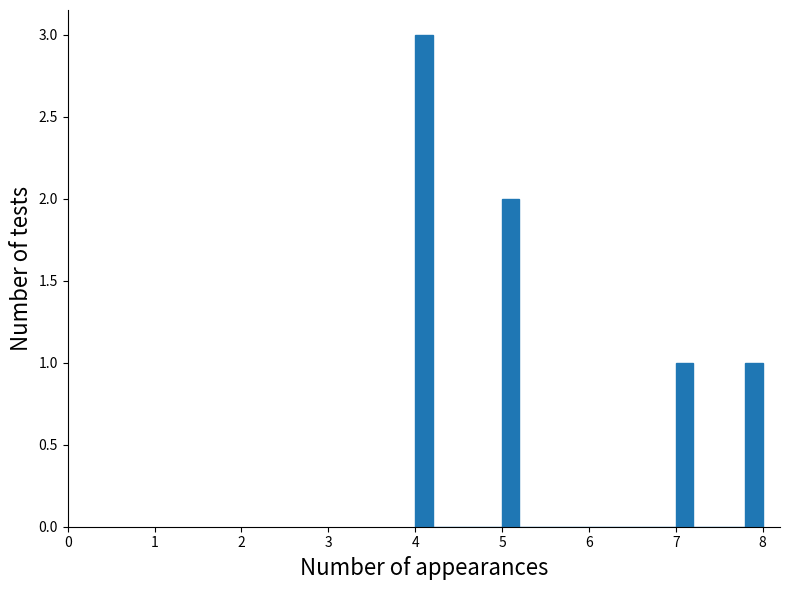

Around what value on the x-axis is the tallest bar? Give the approximate position of its centre, as read against the axis.

4.1